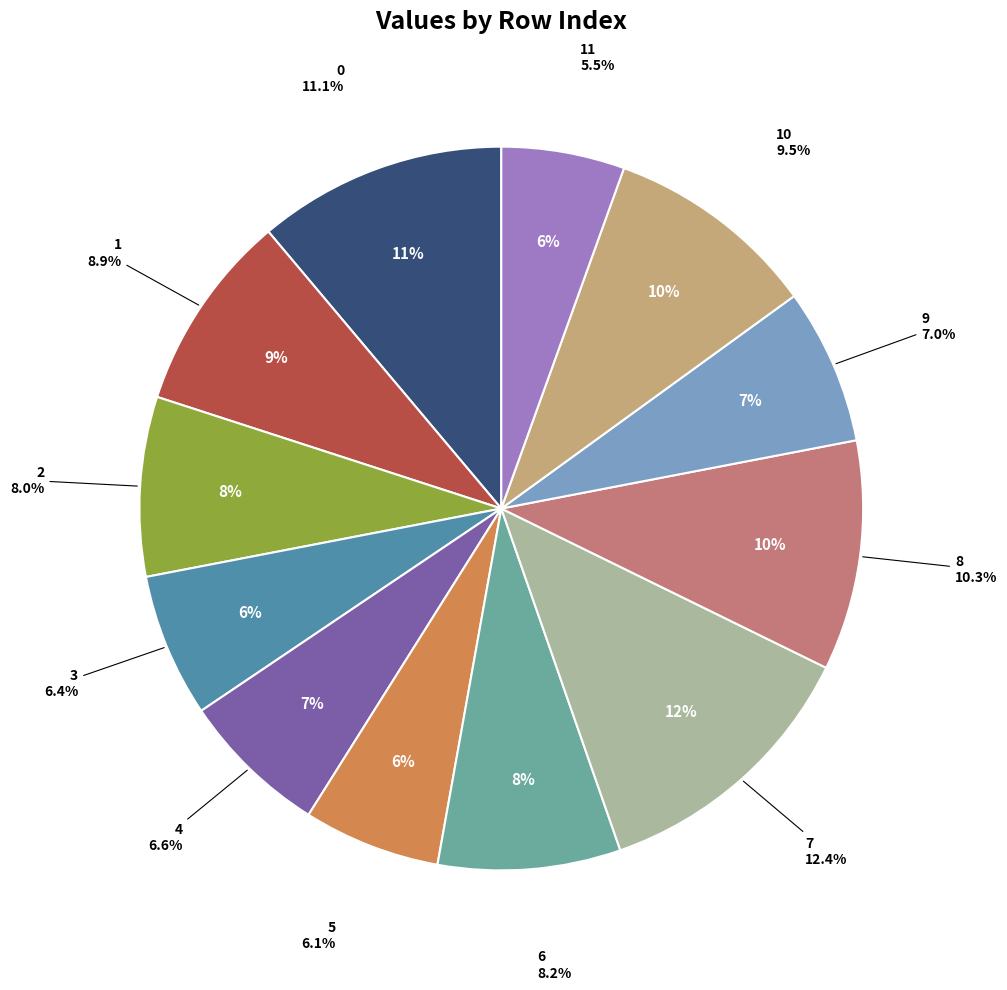

What is the largest slice in the pie chart?

7